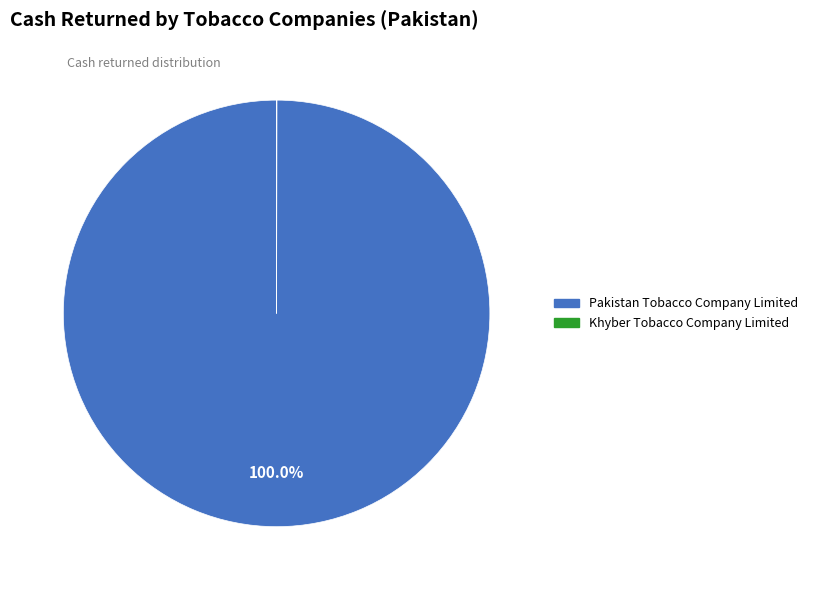

Is there a majority slice in this chart?

Yes